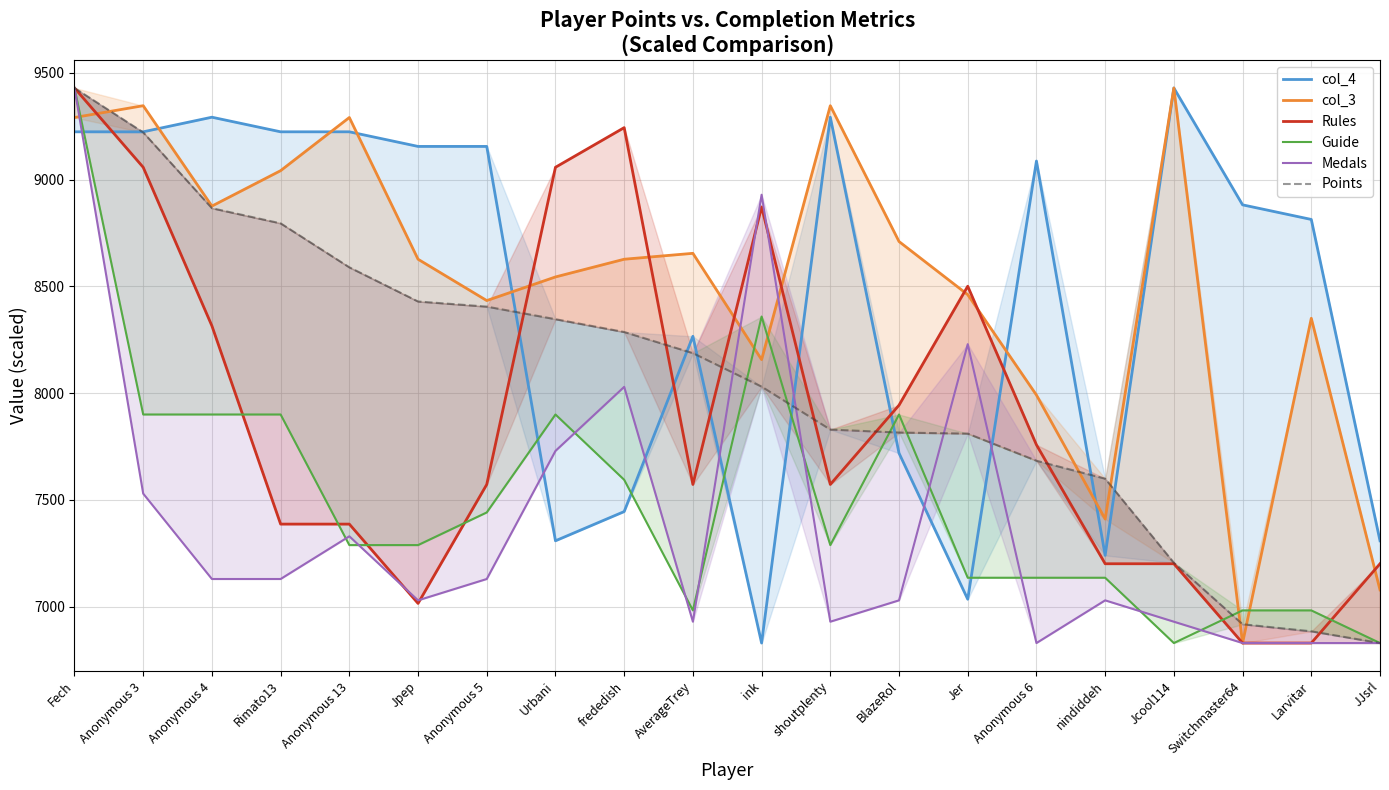

What is the value of the col_4 point at the 5th from the left?

9223.7